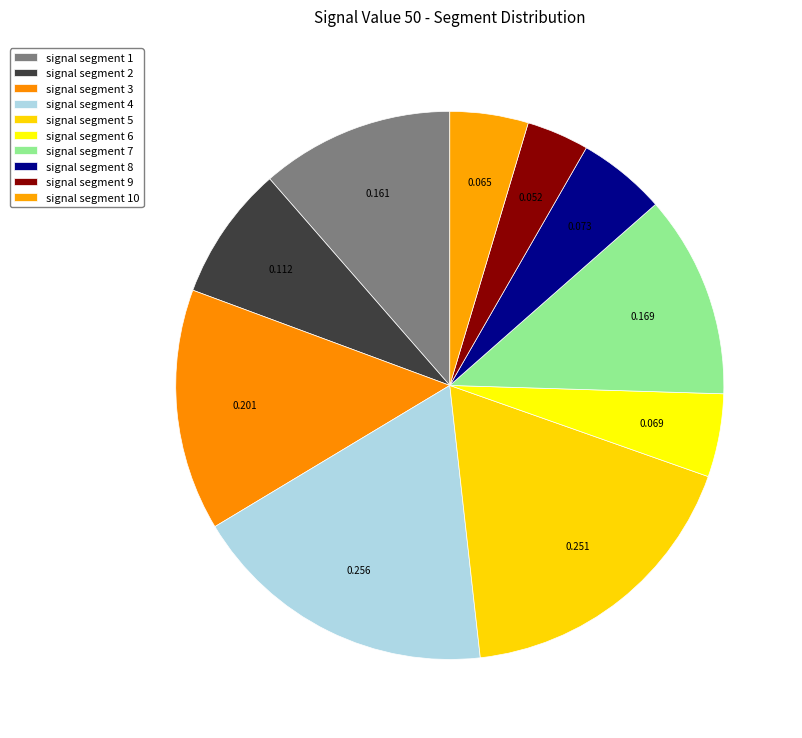

To the nearest percent, what is the difference between the signal segment 6 and signal segment 3 slice percentages?

9%